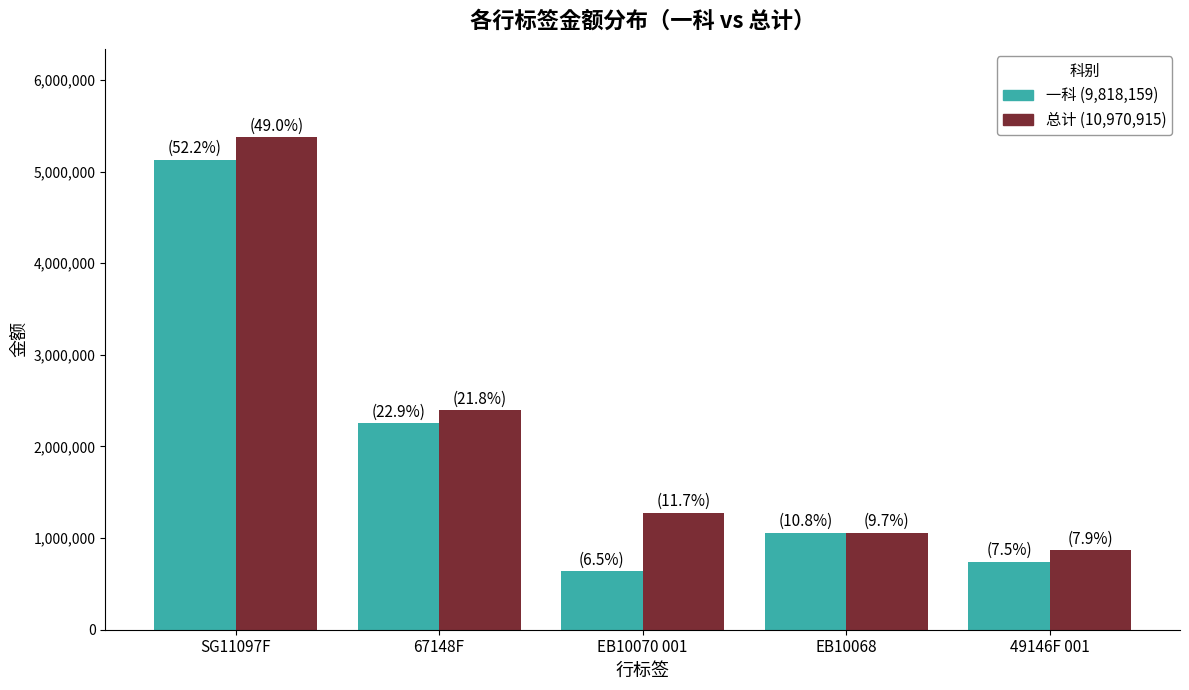

At which category is the sum across all series the highest?

SG11097F